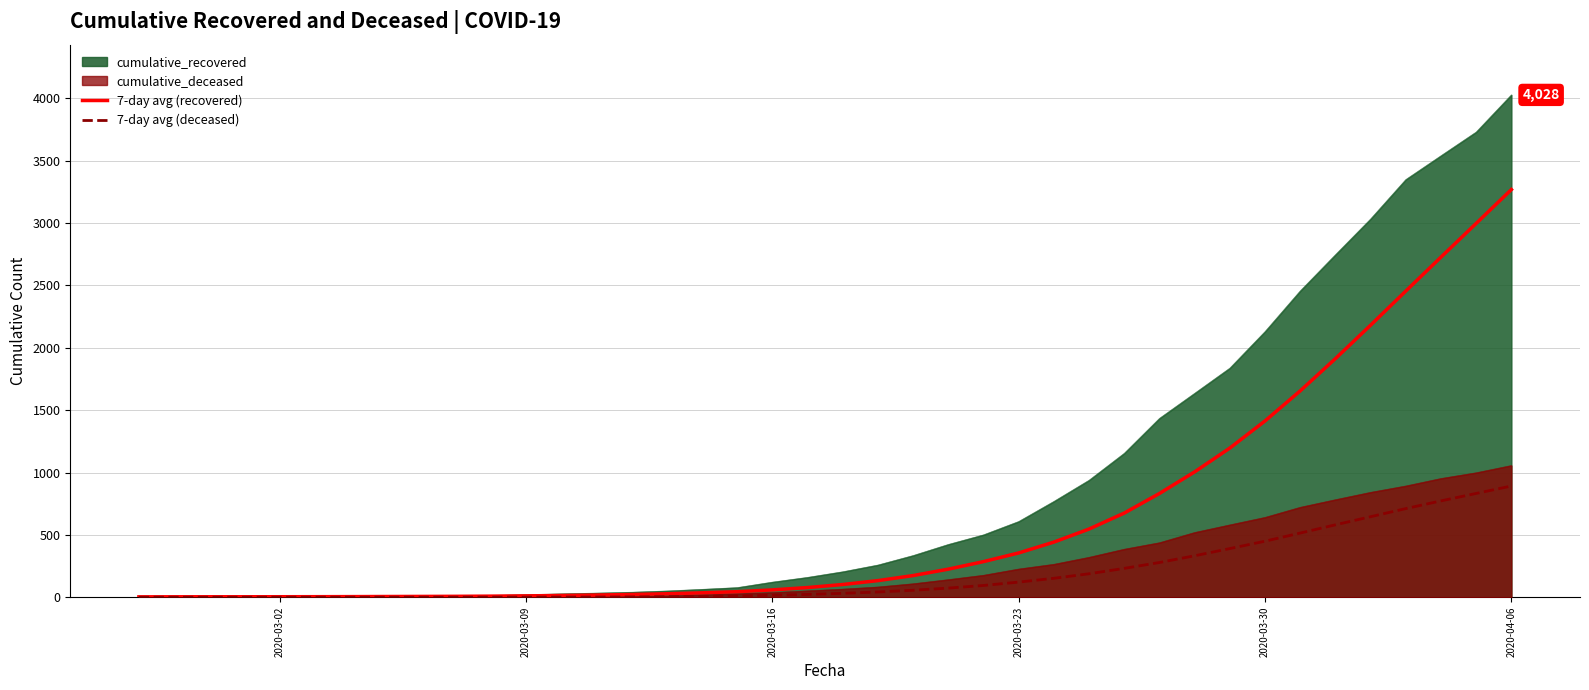

Which category has the highest value in the 7-day avg (recovered) series?

2020-04-06